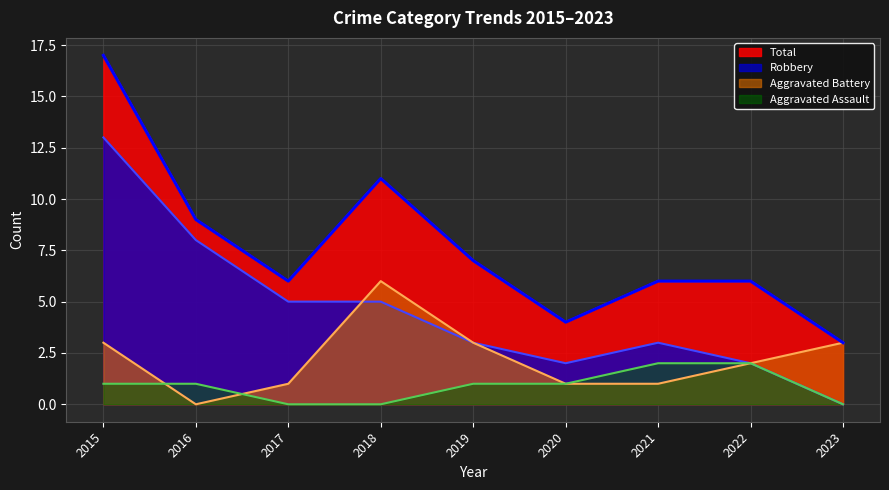

True or false: Total and Aggravated Battery intersect in this chart.

False